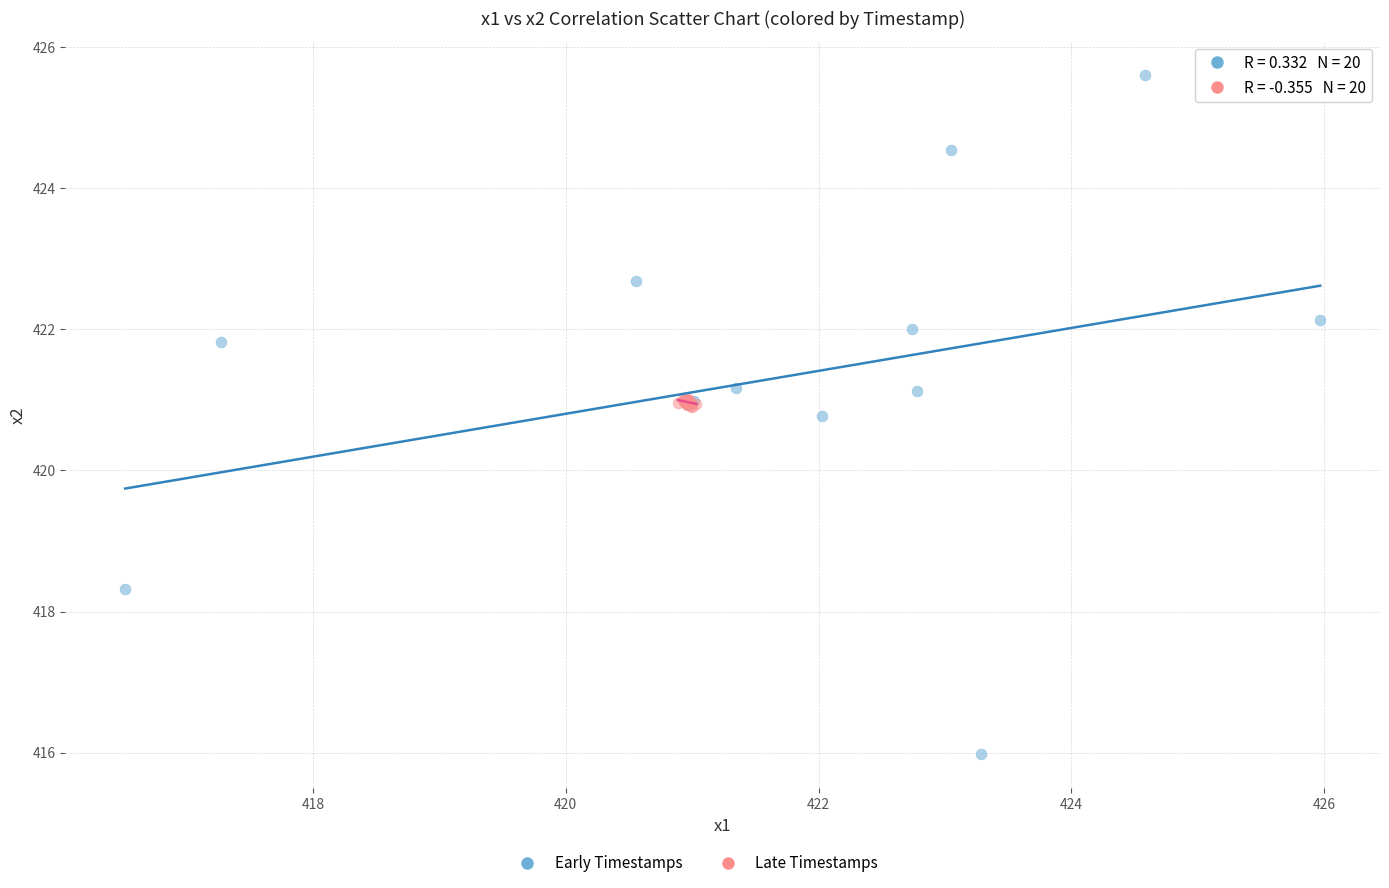

Which series reaches the maximum Y coordinate?

Early Timestamps